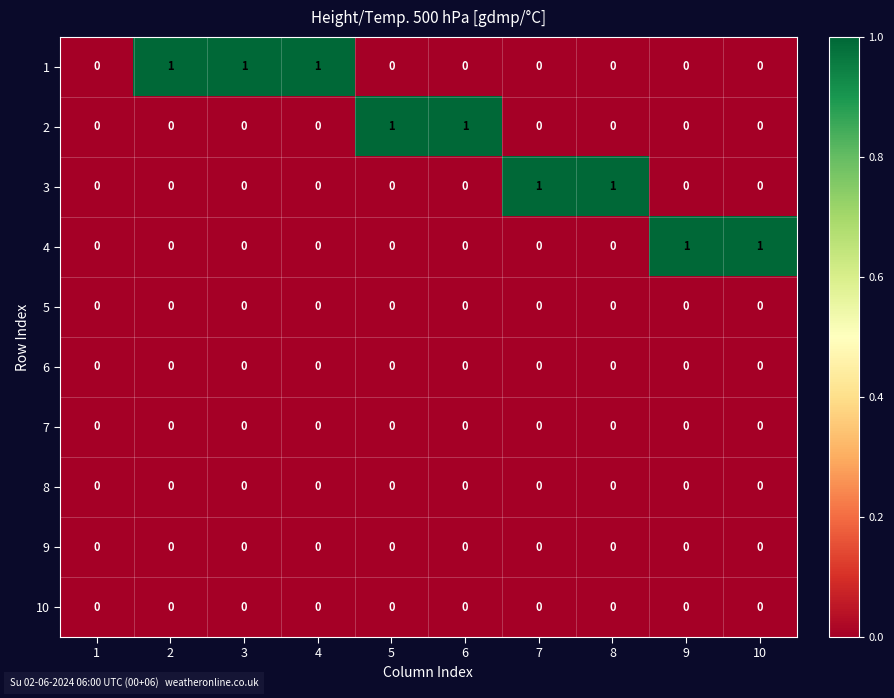

The 8 series shows 0 at 9. True or false?

True